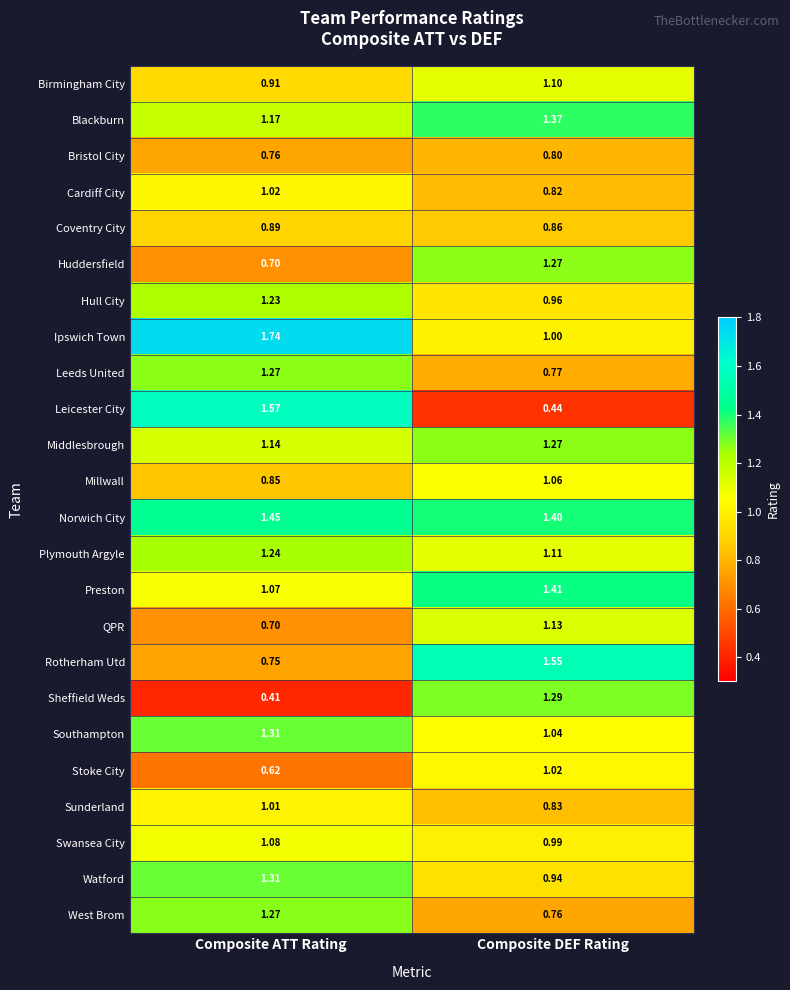

Between Composite ATT Rating and Composite DEF Rating, which series saw the biggest shift?

Leicester City